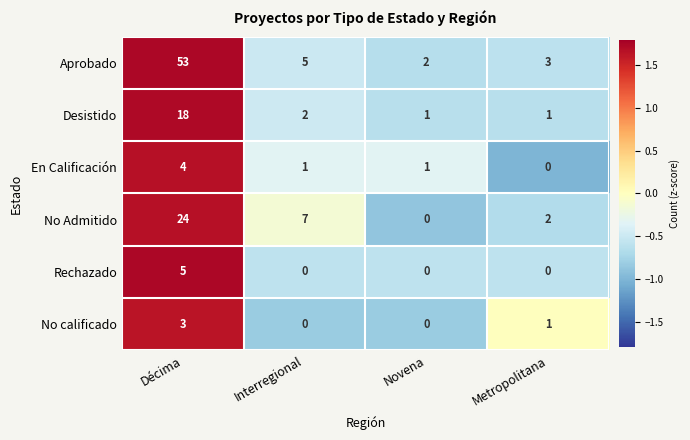

Count the number of categories in the chart.

4